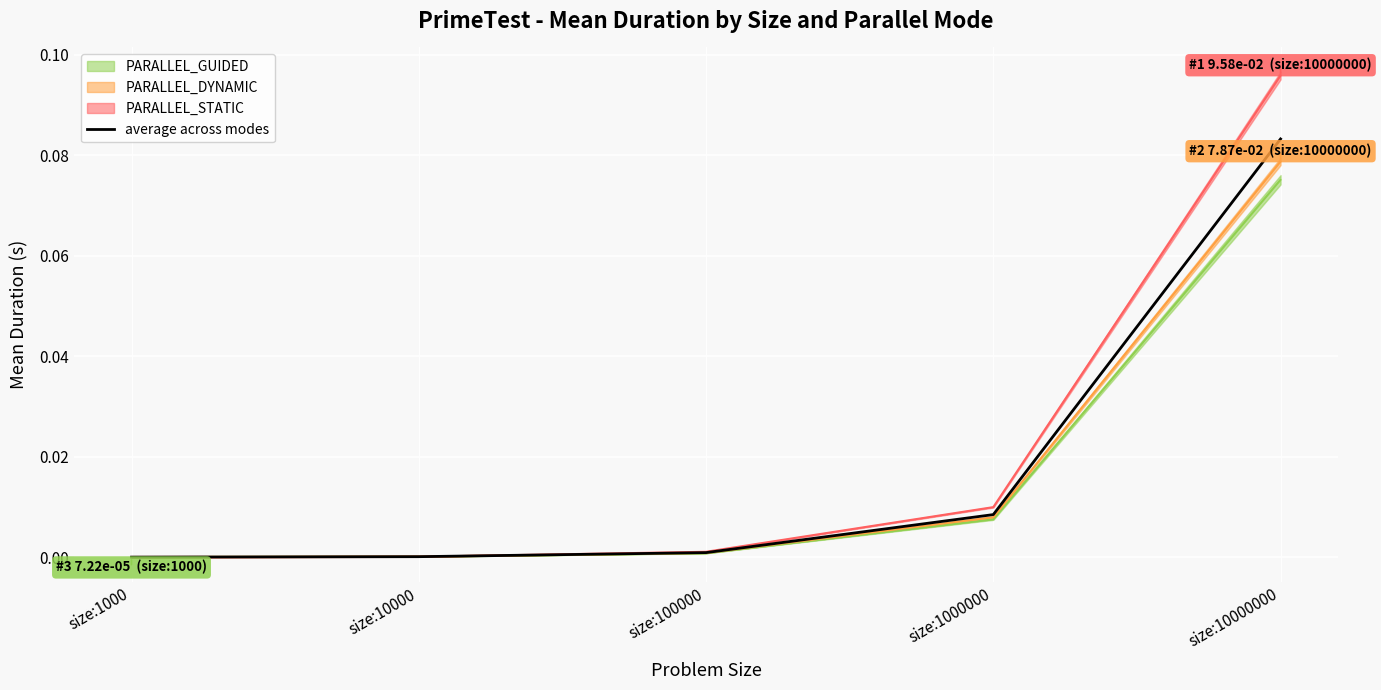

The chart shows a value of 0.0 at size:100000. True or false?

False